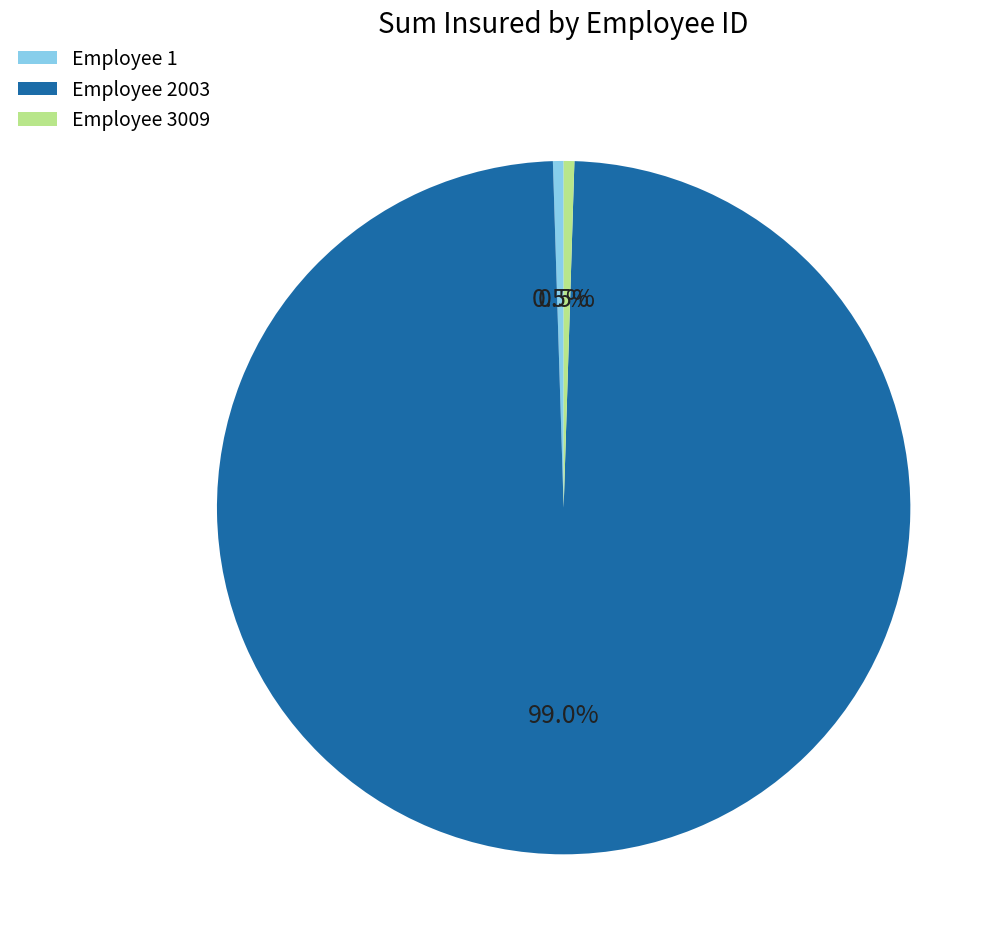

Which category has the biggest portion of the pie?

Employee 2003